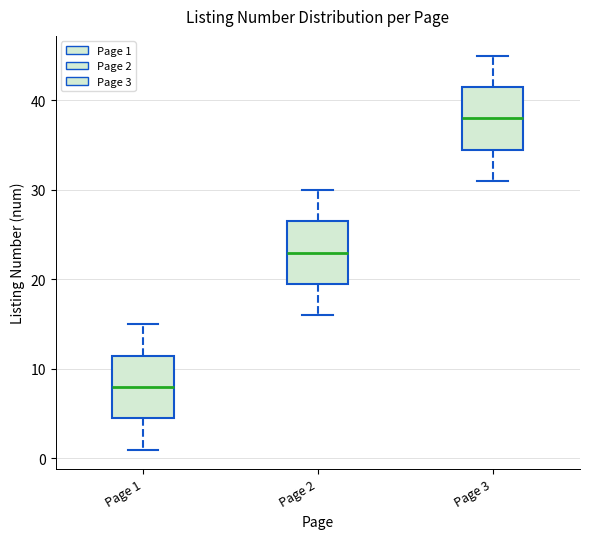

Which box's median line is the lowest?

Page 1